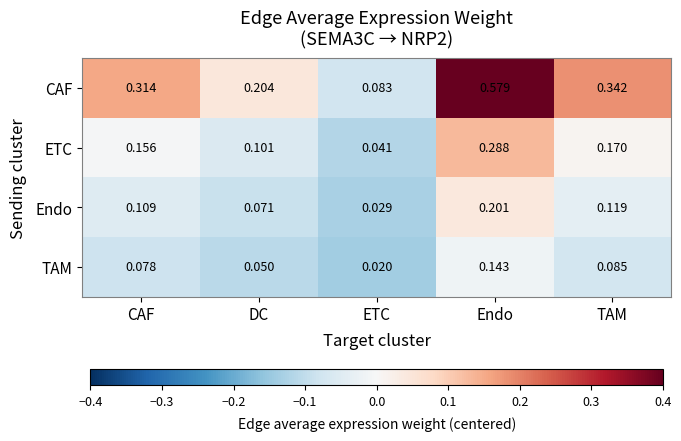

Which series has the widest spread of values?

CAF